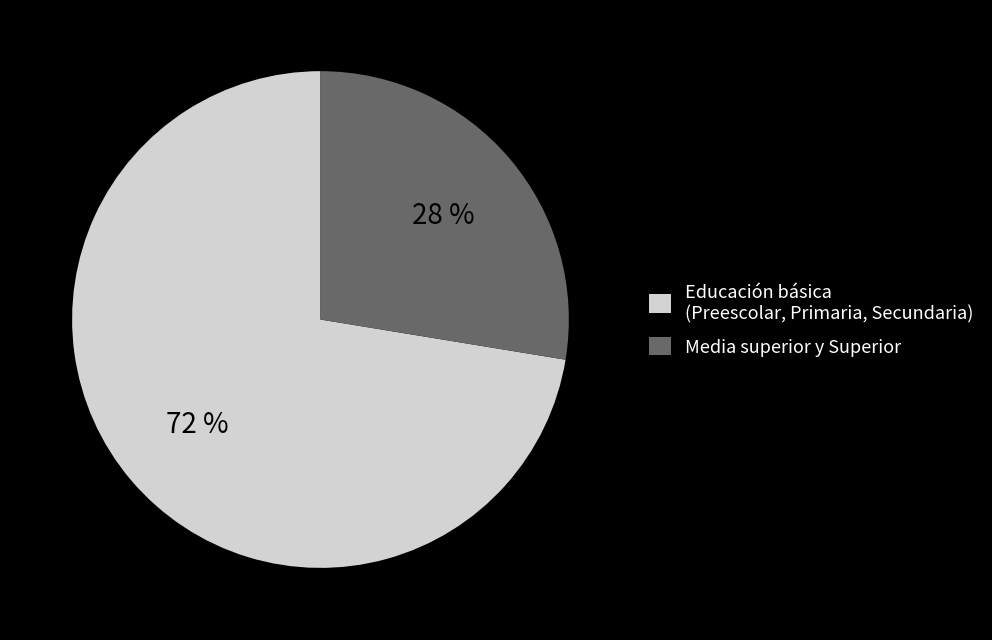

Which category has the biggest portion of the pie?

Educación básica (Preescolar, Primaria, Secundaria)